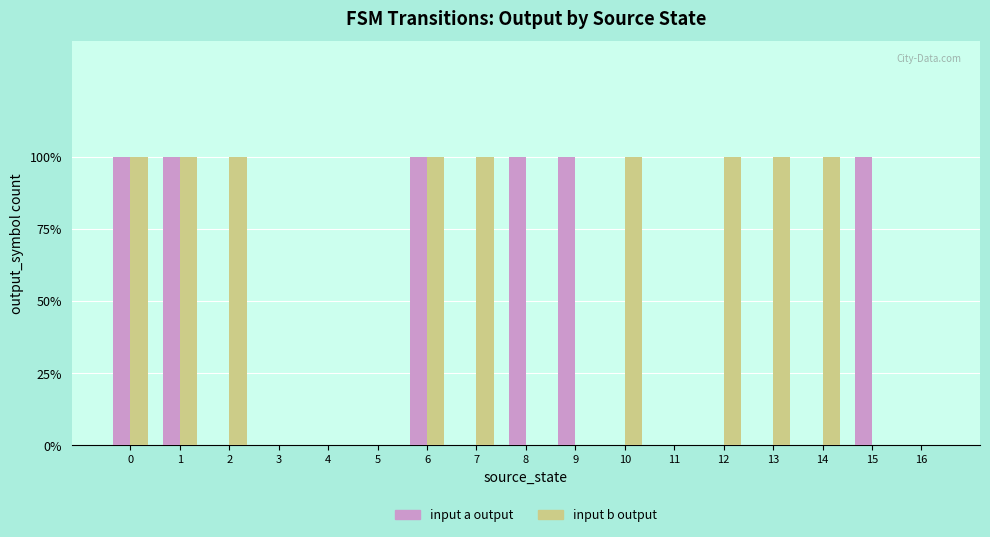

Does the chart contain stacked bars?

No